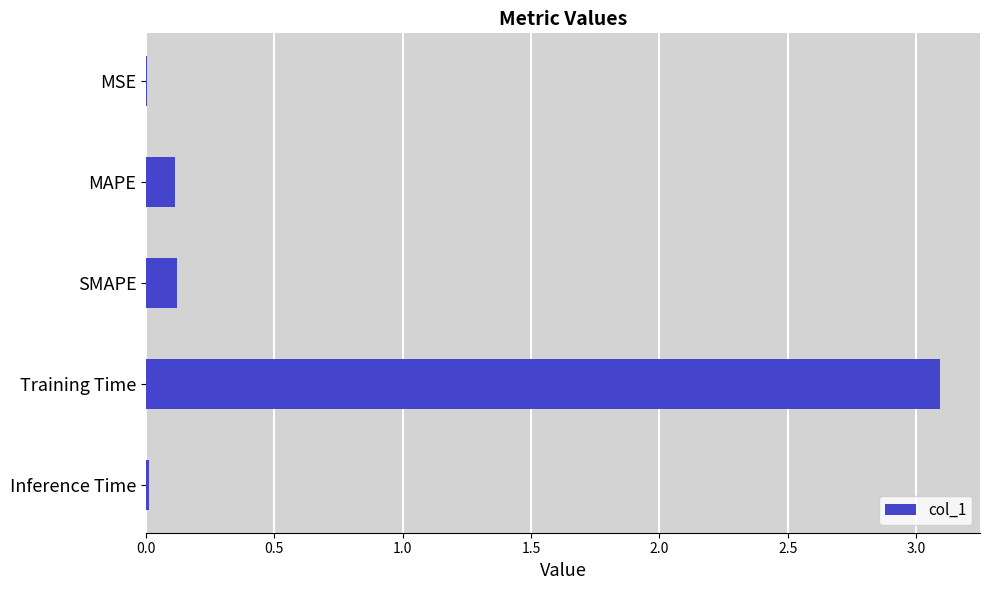

Between Training Time and MSE, which is larger?

Training Time